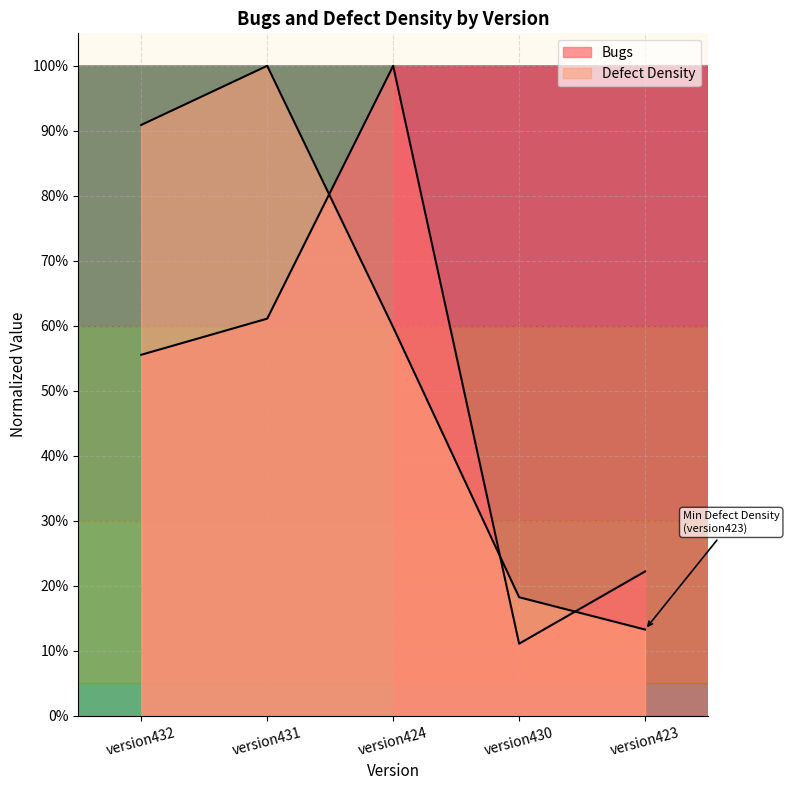

Does the chart display data point markers on the line(s)?

No